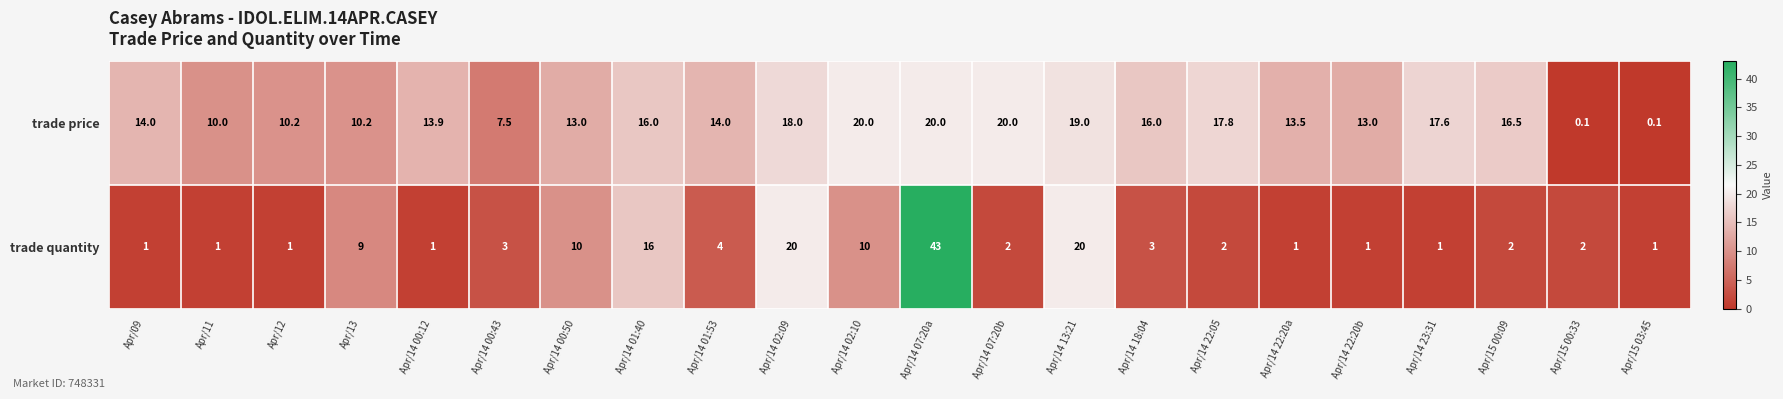

The value of trade price at Apr/14 22:05 is 26.2. True or false?

False